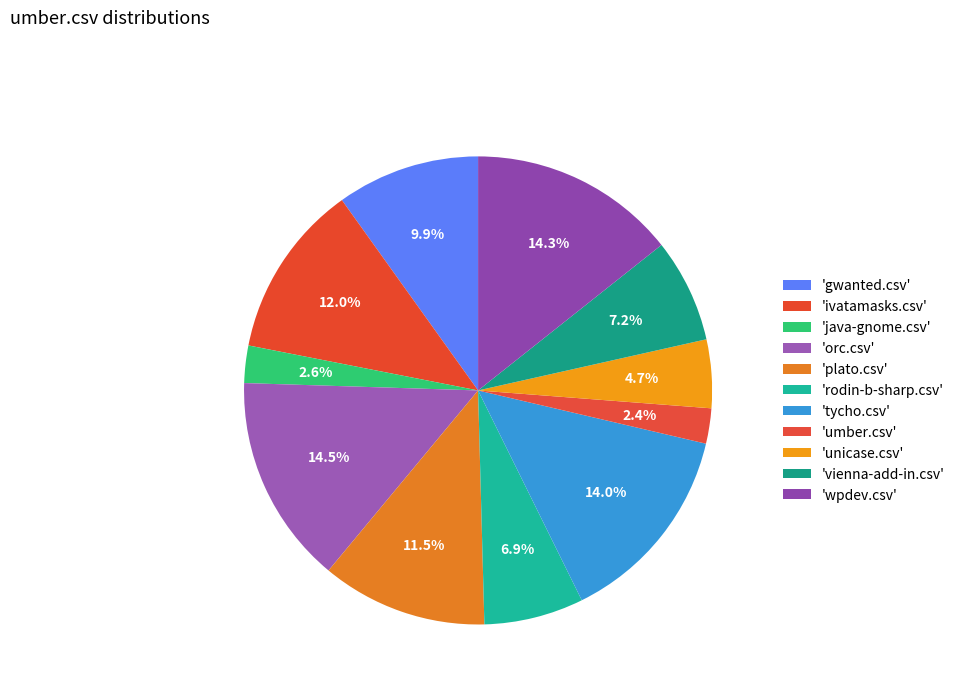

Count the number of slices in the pie.

11